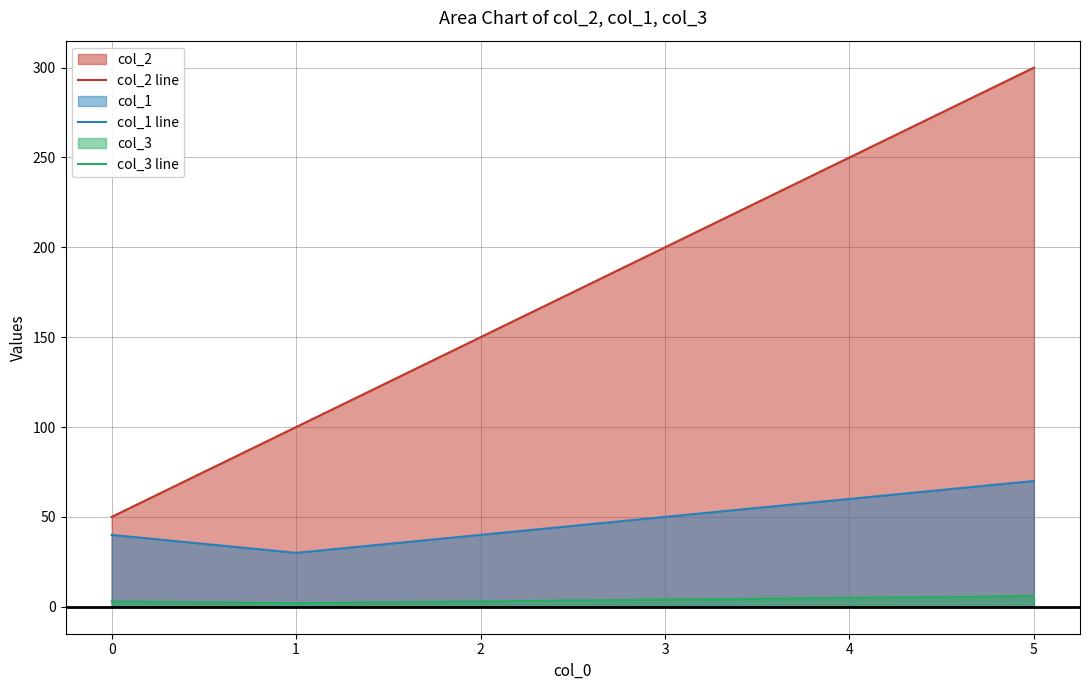

How many interior local valleys does the col_3 line series have?

1